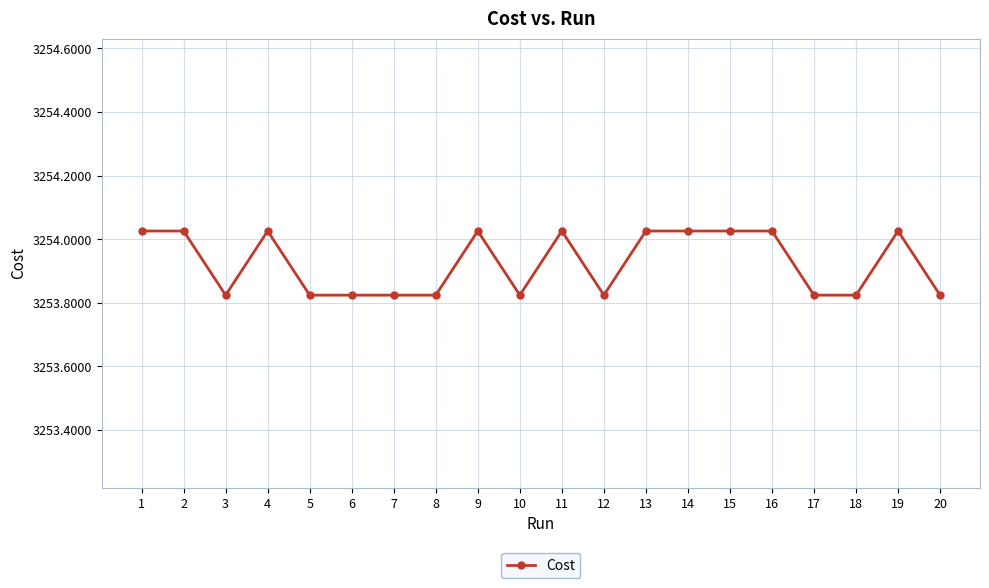

True or false: the data has more than 1 interior local peaks.

True